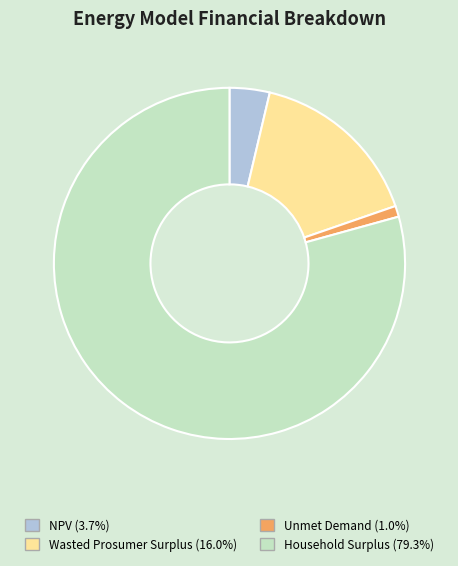

What is the ratio of the value at Household Surplus to the value at Wasted Prosumer Surplus?

5.0